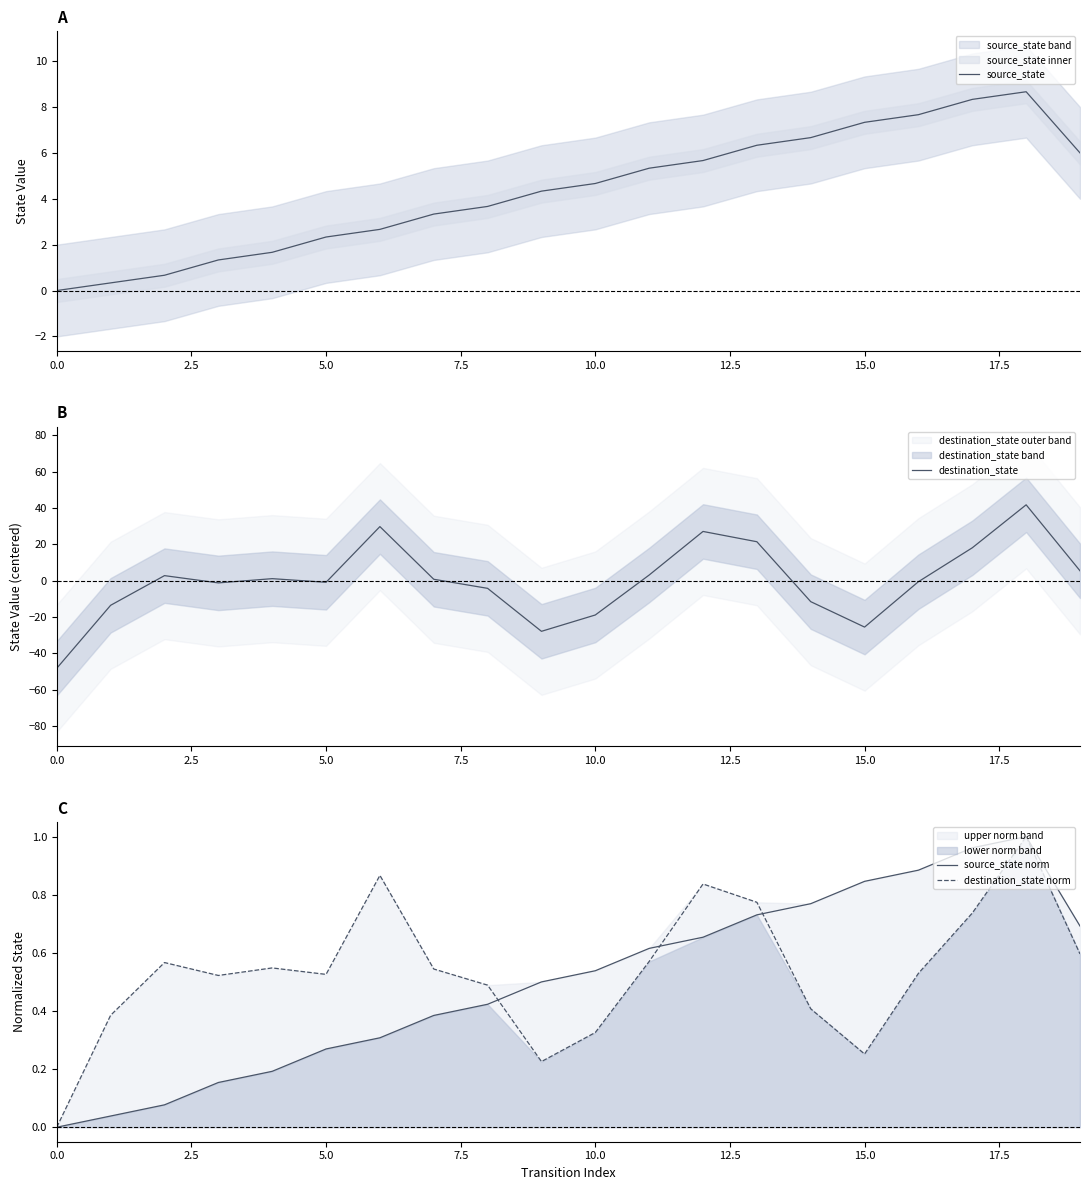

What is the difference between the source_state norm values at 14 and 10?

0.2